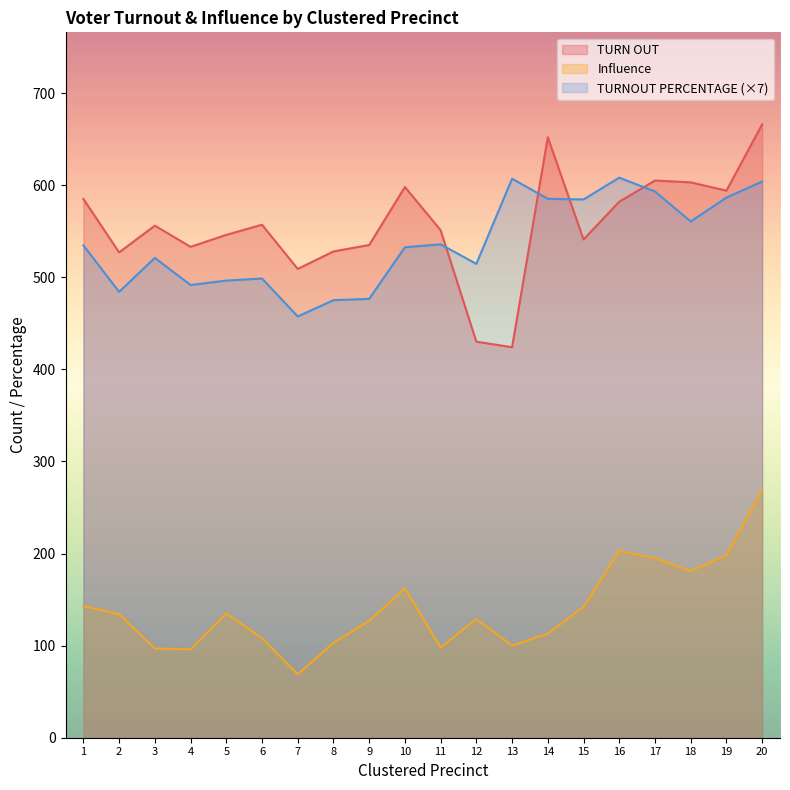

True or false: TURN OUT and Influence cross at least once.

False